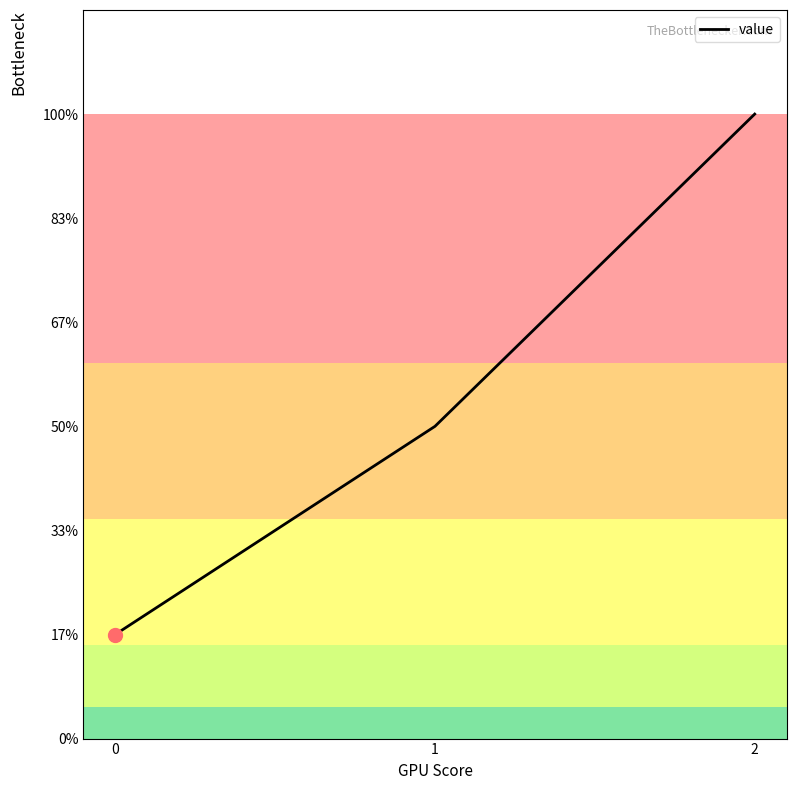

Does the chart display data point markers on the line(s)?

No